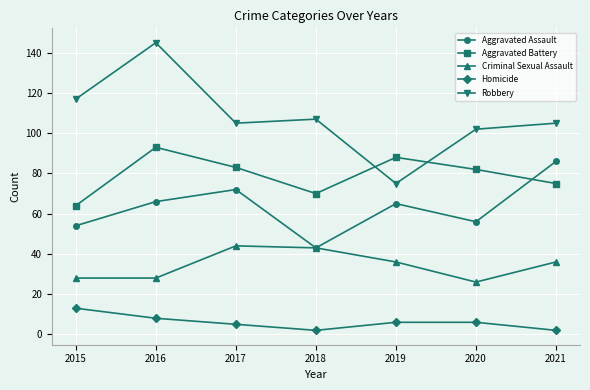

True or false: Aggravated Assault has a value of 86 at 2021.

True